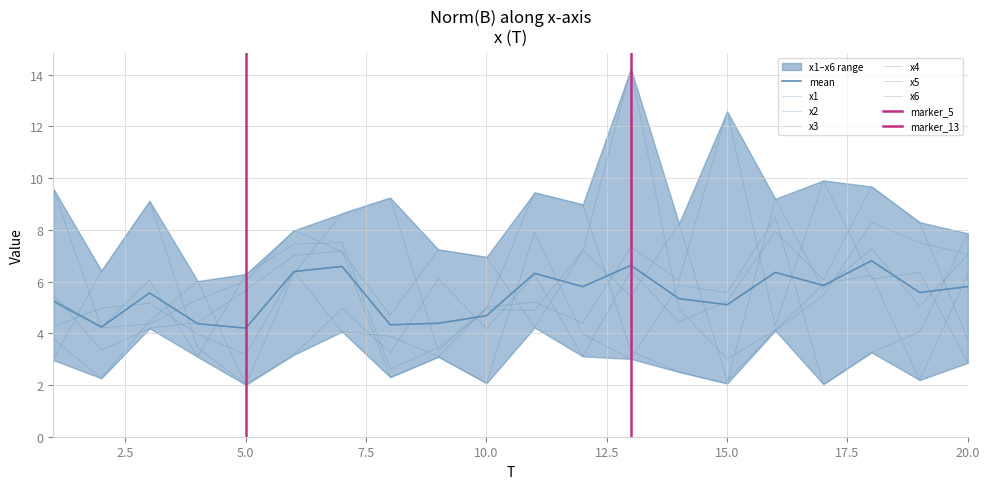

True or false: x2 has more than 0 interior local peaks.

True